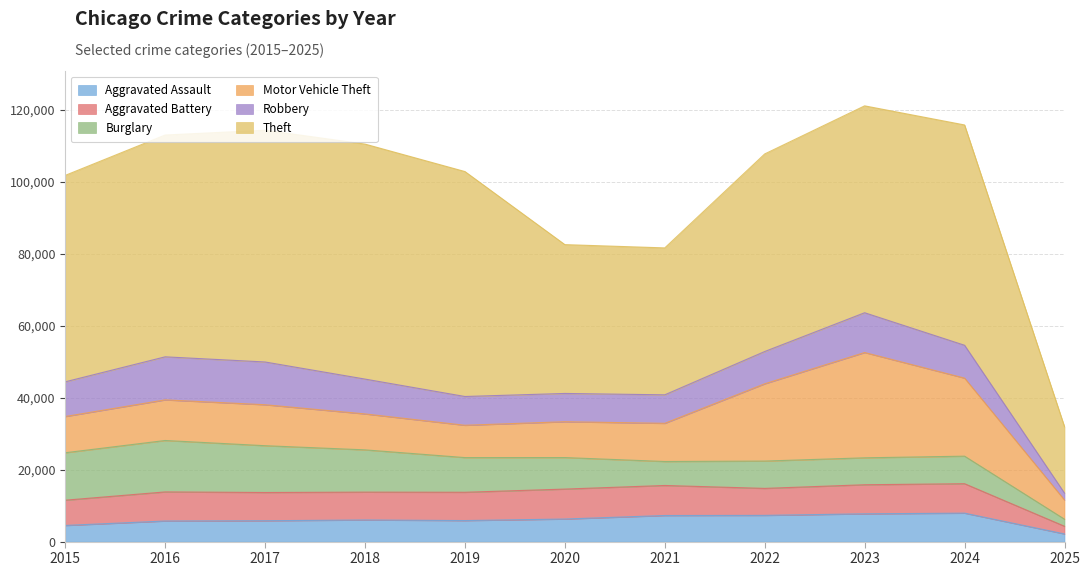

True or false: Burglary has a value of 7594 at 2022.

True